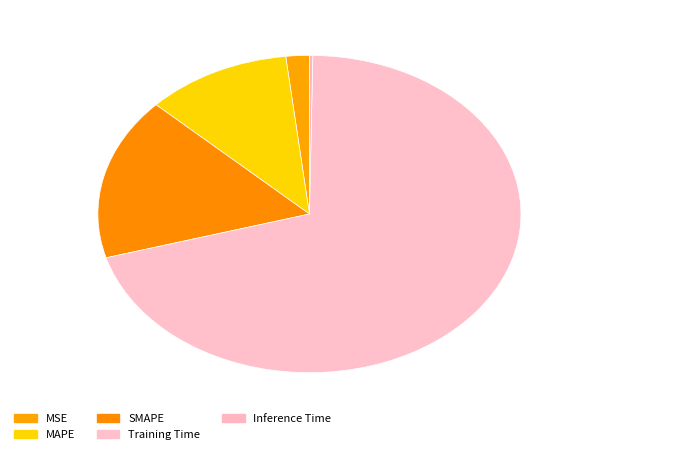

Combined, do SMAPE and Inference Time account for over 50%?

No